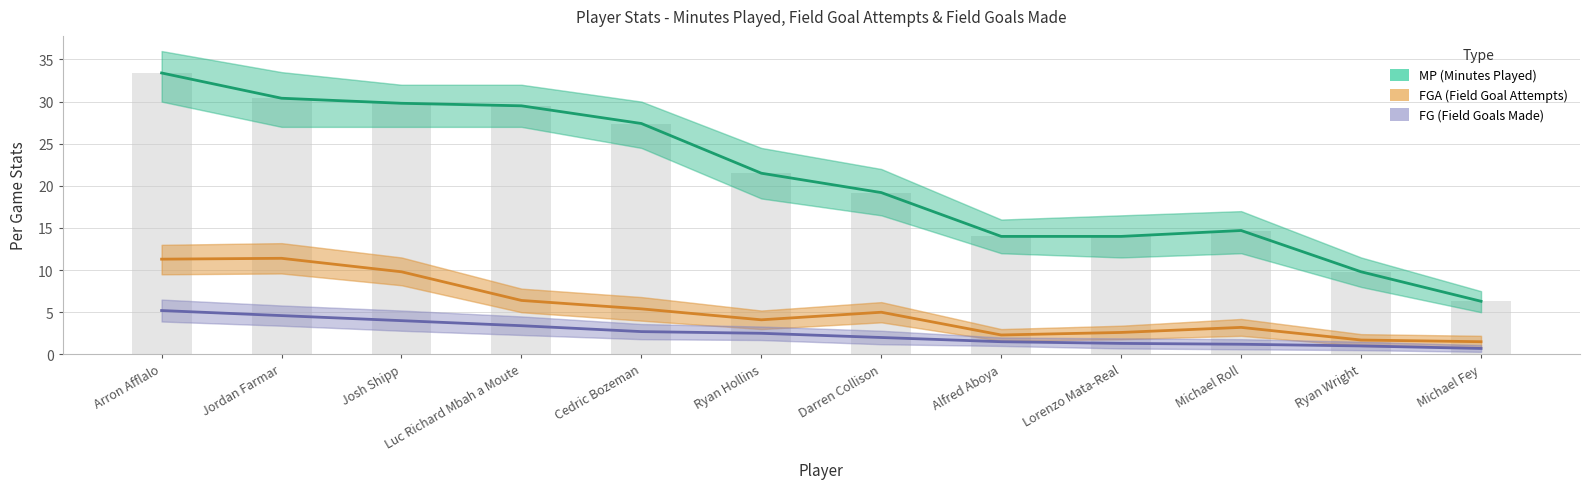

Reading left to right, list all the values displayed in this chart.

MP (Minutes Played): Arron Afflalo=33.4	Jordan Farmar=30.4	Josh Shipp=29.8	Luc Richard Mbah a Moute=29.5	Cedric Bozeman=27.4	Ryan Hollins=21.5	Darren Collison=19.2	Alfred Aboya=14.0	Lorenzo Mata-Real=14.0	Michael Roll=14.7	Ryan Wright=9.8	Michael Fey=6.3
FGA (Field Goal Attempts): Arron Afflalo=11.3	Jordan Farmar=11.4	Josh Shipp=9.8	Luc Richard Mbah a Moute=6.4	Cedric Bozeman=5.4	Ryan Hollins=4.1	Darren Collison=5.0	Alfred Aboya=2.3	Lorenzo Mata-Real=2.6	Michael Roll=3.2	Ryan Wright=1.7	Michael Fey=1.5
FG (Field Goals Made): Arron Afflalo=5.2	Jordan Farmar=4.6	Josh Shipp=4.0	Luc Richard Mbah a Moute=3.4	Cedric Bozeman=2.7	Ryan Hollins=2.5	Darren Collison=2.0	Alfred Aboya=1.5	Lorenzo Mata-Real=1.3	Michael Roll=1.2	Ryan Wright=1.0	Michael Fey=0.7